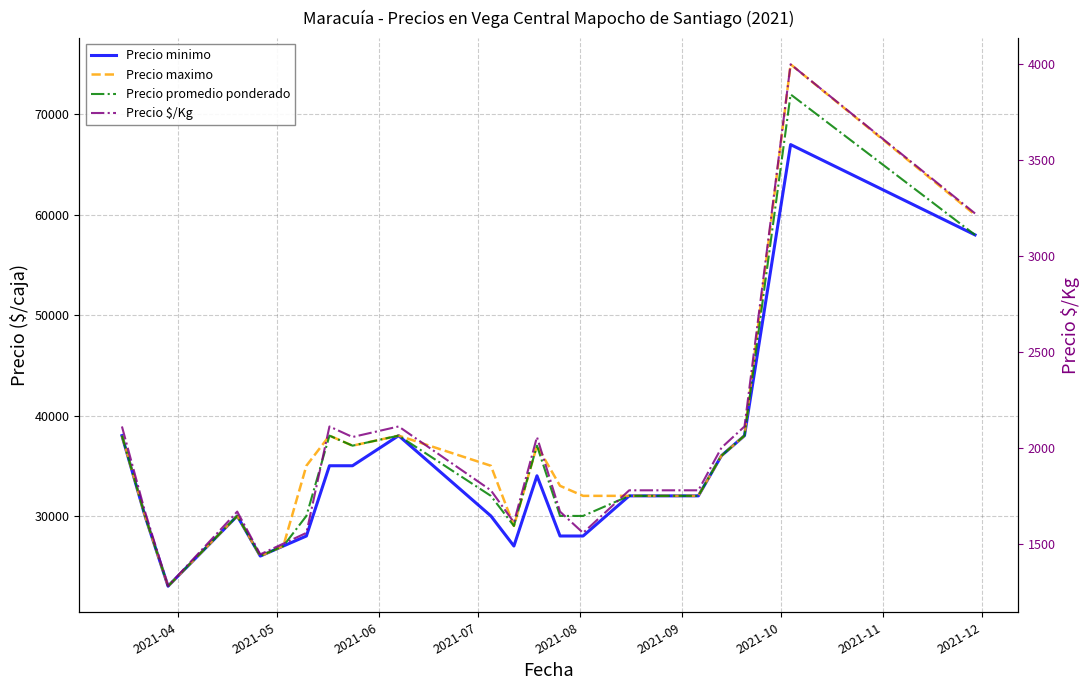

What is the maximum value for Precio maximo?

75000